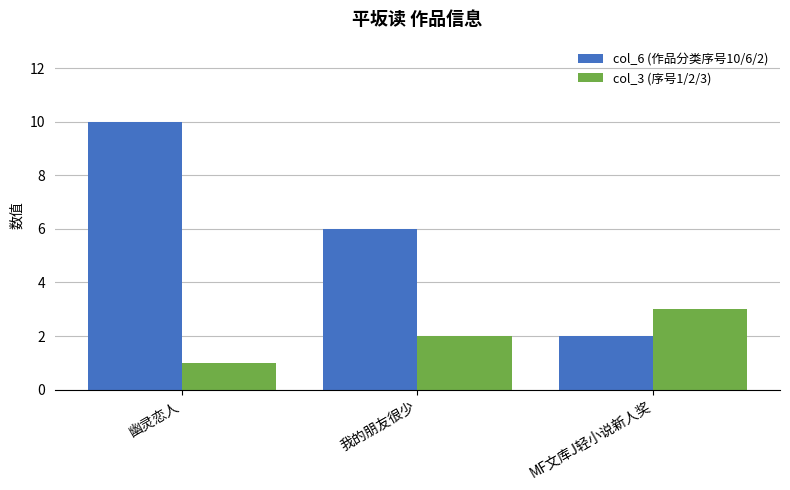

Which series has the largest total across all categories?

col_6 (作品分类序号10/6/2)